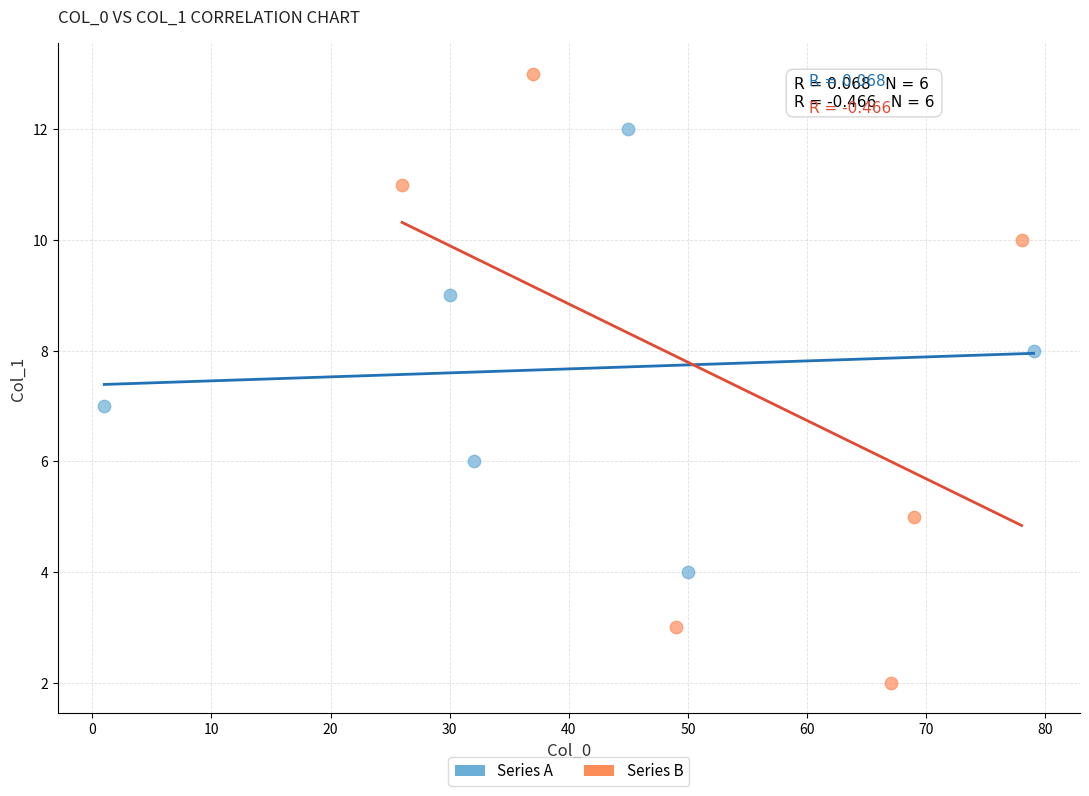

Which series has the largest Y range (max minus min)?

Series B